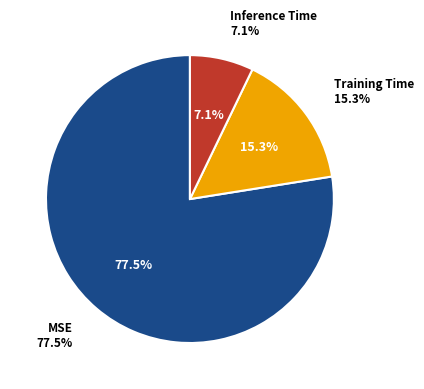

Rank the categories by value from lowest to highest.

Inference Time, Training Time, MSE